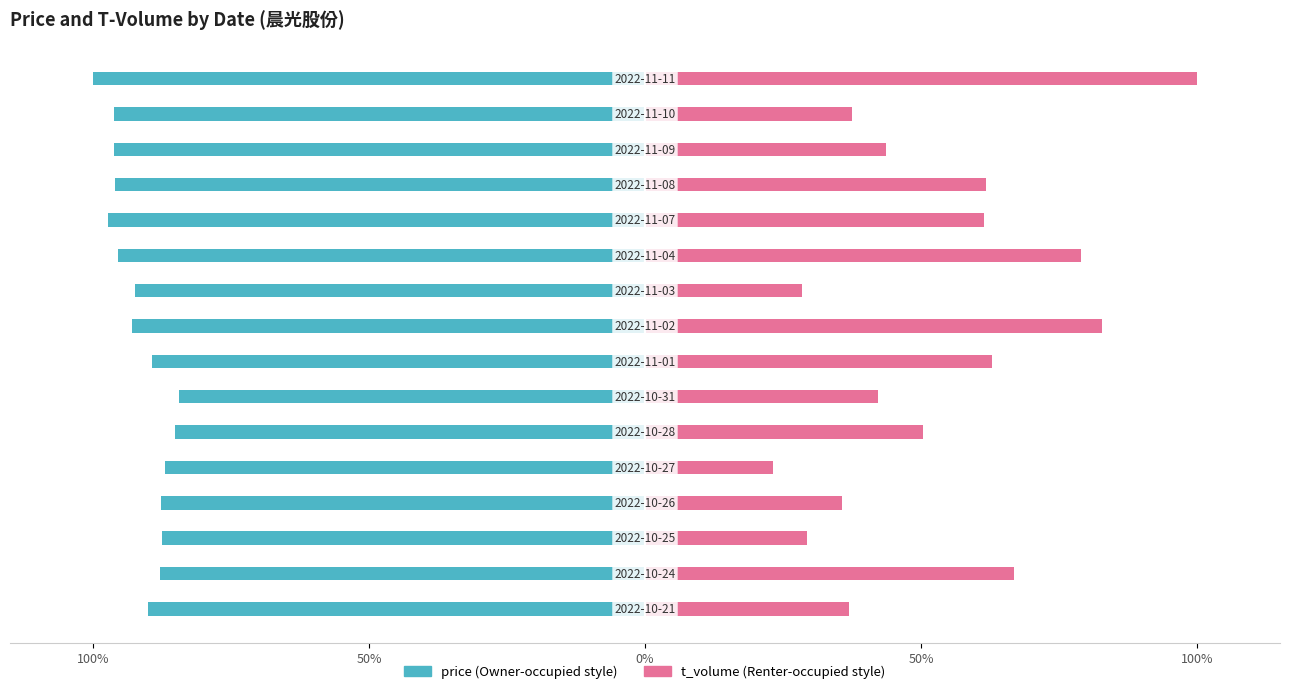

What is the difference between the second highest and second lowest values in the t_volume series?

54.4